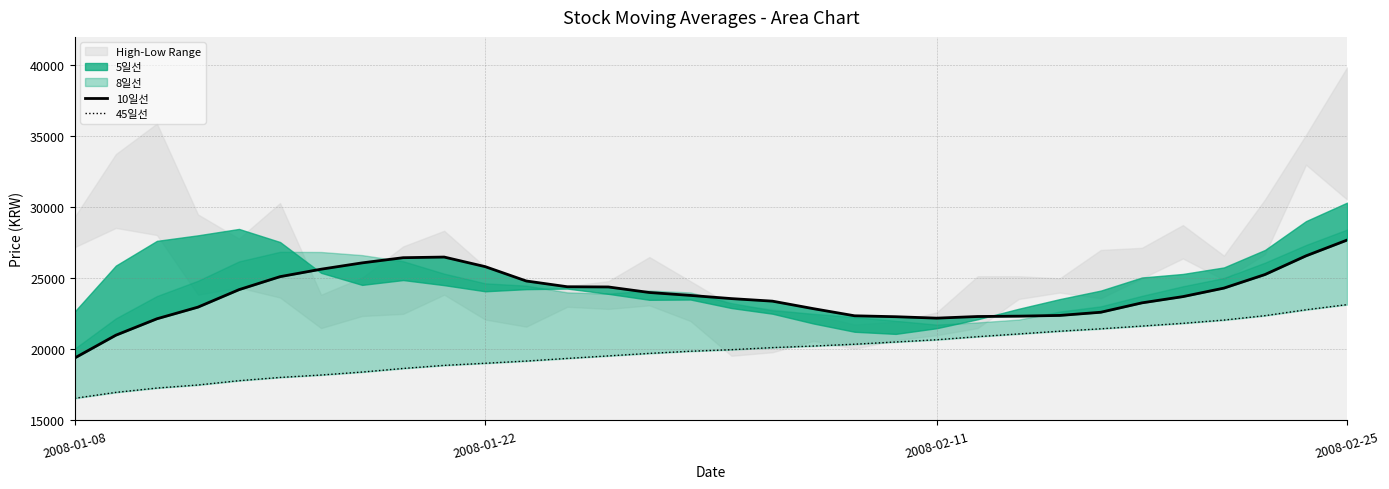

What is the total value across all series at 5?

43145.6